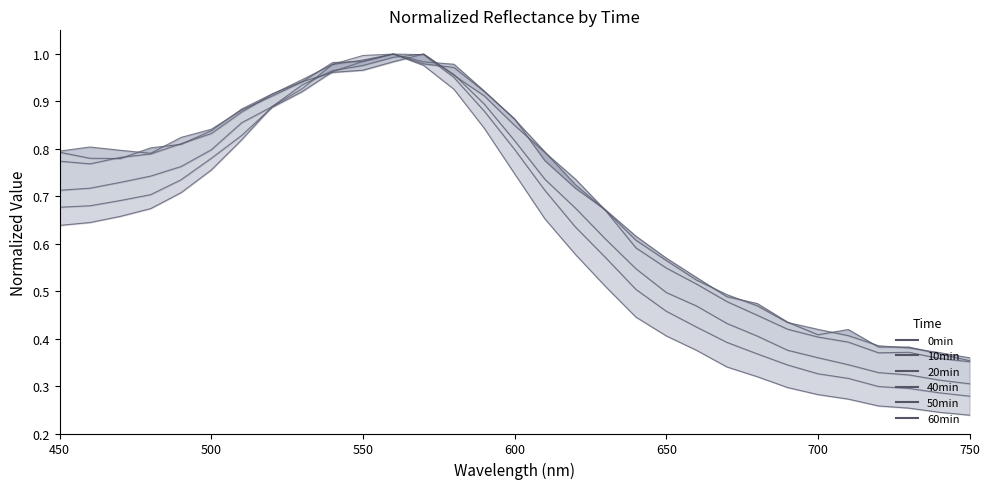

In 60min, how many points are higher than both neighbors (excluding endpoints)?

2